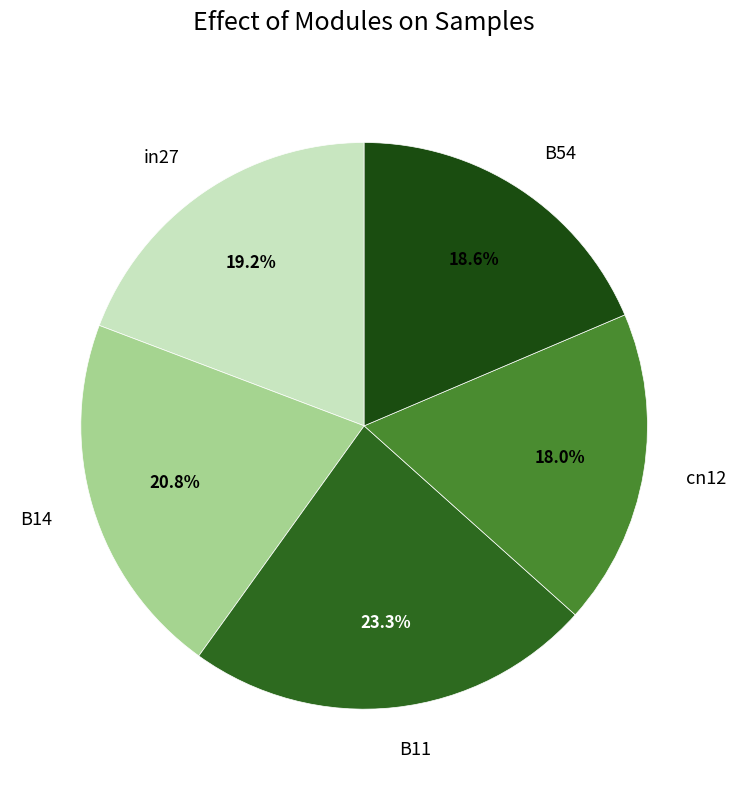

Is cn12 the majority of the pie?

No